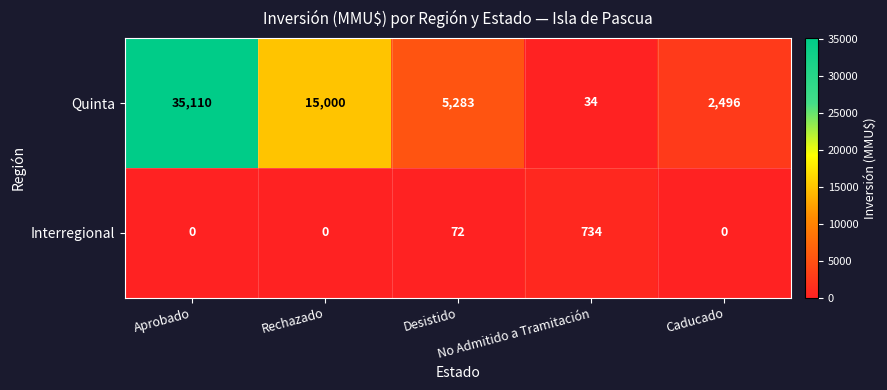

Which series has the largest total across all categories?

Quinta